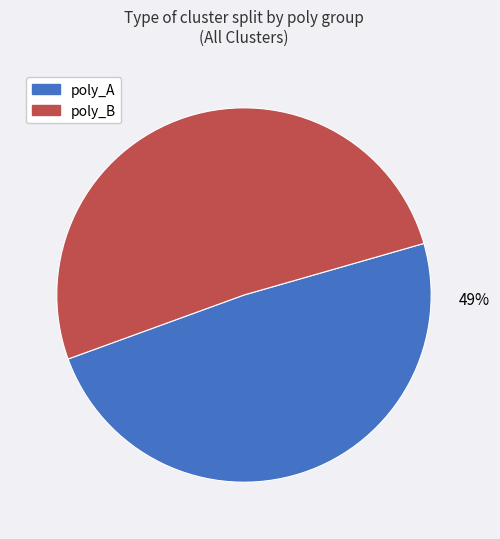

Is it true that poly_A is 36% of the pie?

False